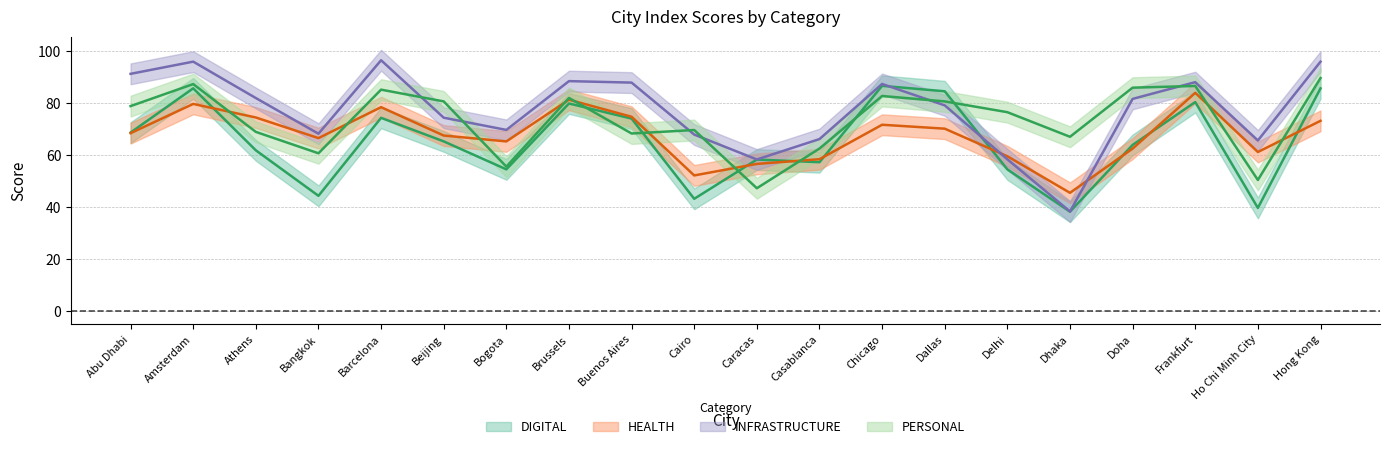

Which series changed the most between Bangkok and Beijing?

DIGITAL